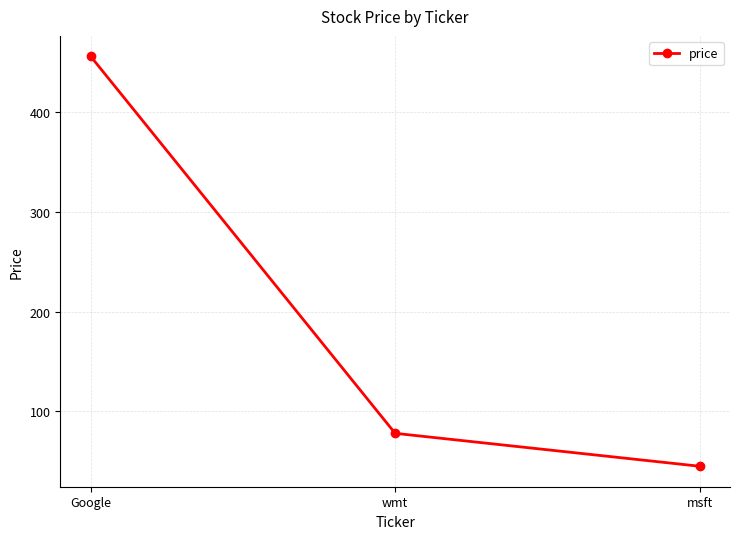

How many data points does each series have?

3